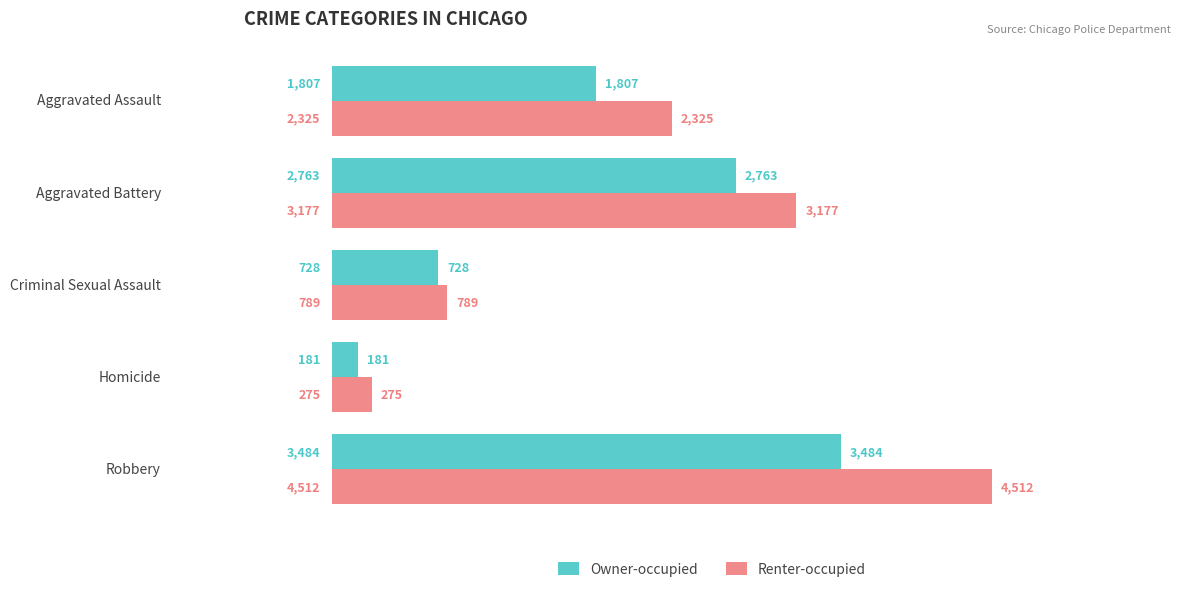

What is the difference between the second highest and minimum values in the Owner-occupied series?

2582